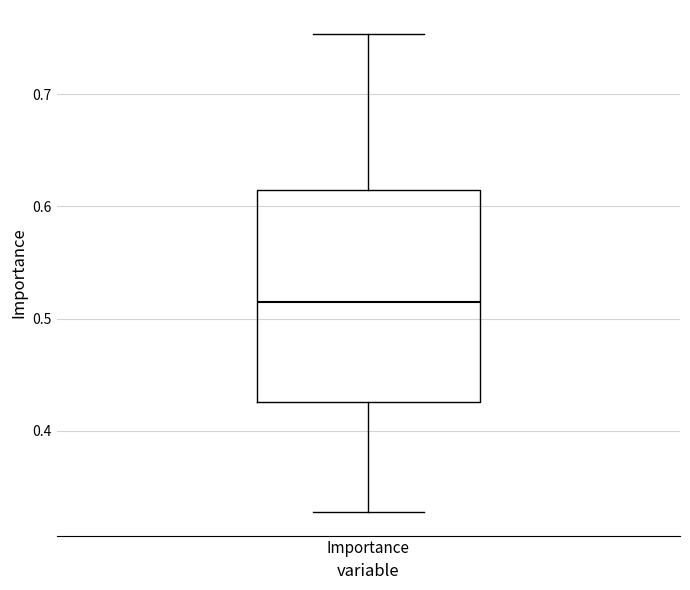

Read this box plot against the y-axis: the position of the median line, the range covered by the box, and the ends of both whiskers. The values are not printed on the chart, so give them approximately, as read against the axis.

median 0.51, box 0.43 to 0.61, whiskers 0.33 to 0.75